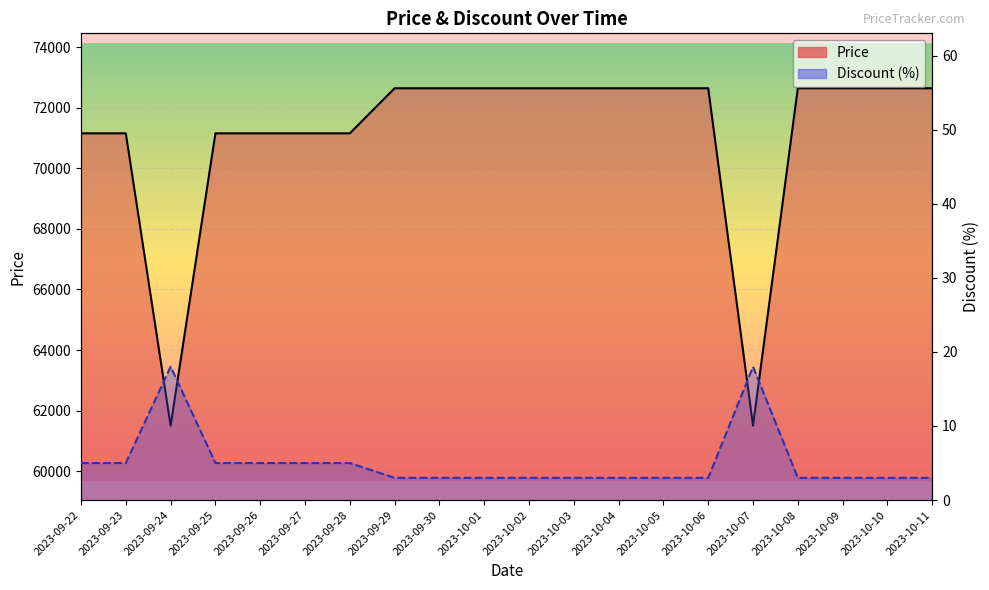

At how many categories does at least one series exceed 19437?

20